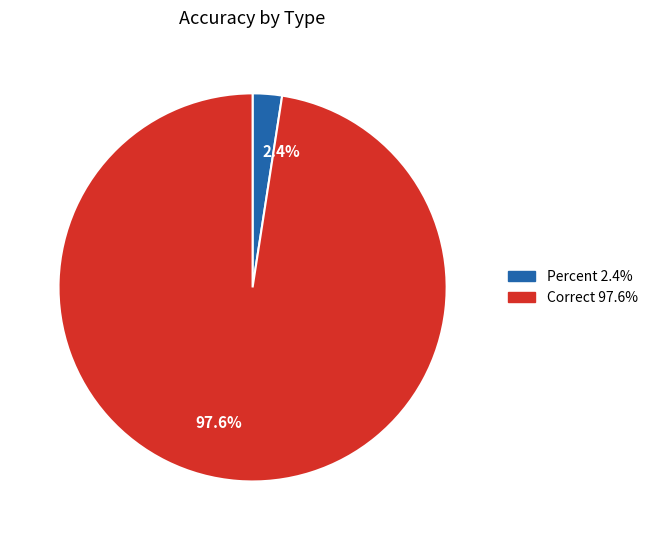

Rank the categories by value from lowest to highest.

2.4%, 97.6%